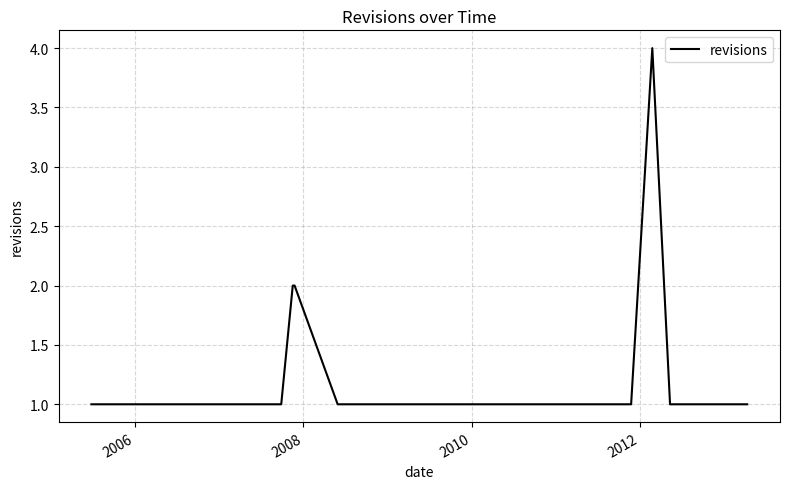

What is the maximum value shown in the chart?

4